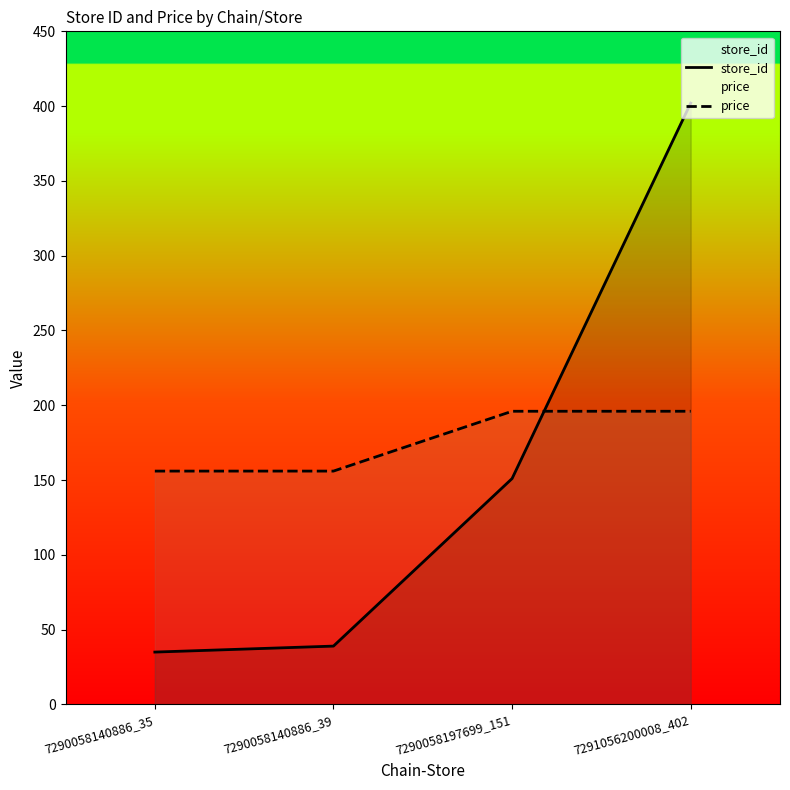

Rank the categories by price value from highest to lowest.

7290058197699_151, 7291056200008_402, 7290058140886_35, 7290058140886_39